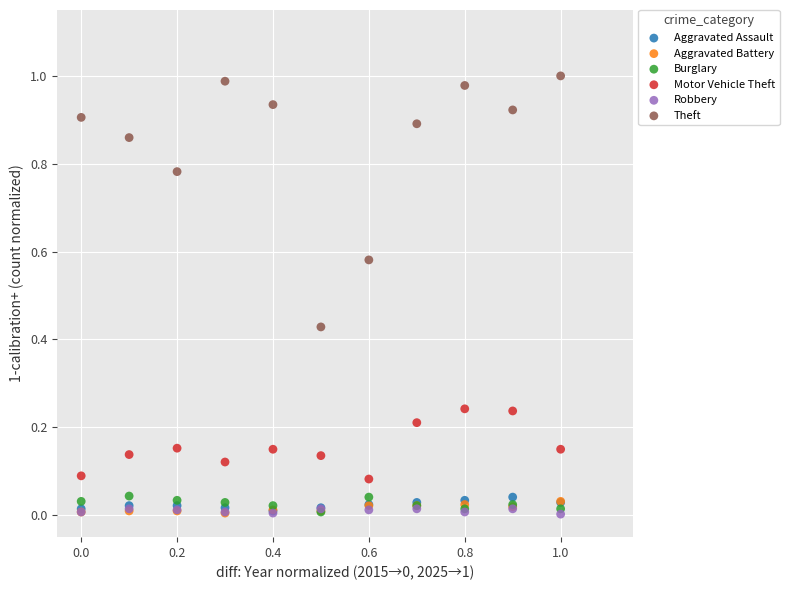

Which series contains the highest Y value?

Theft